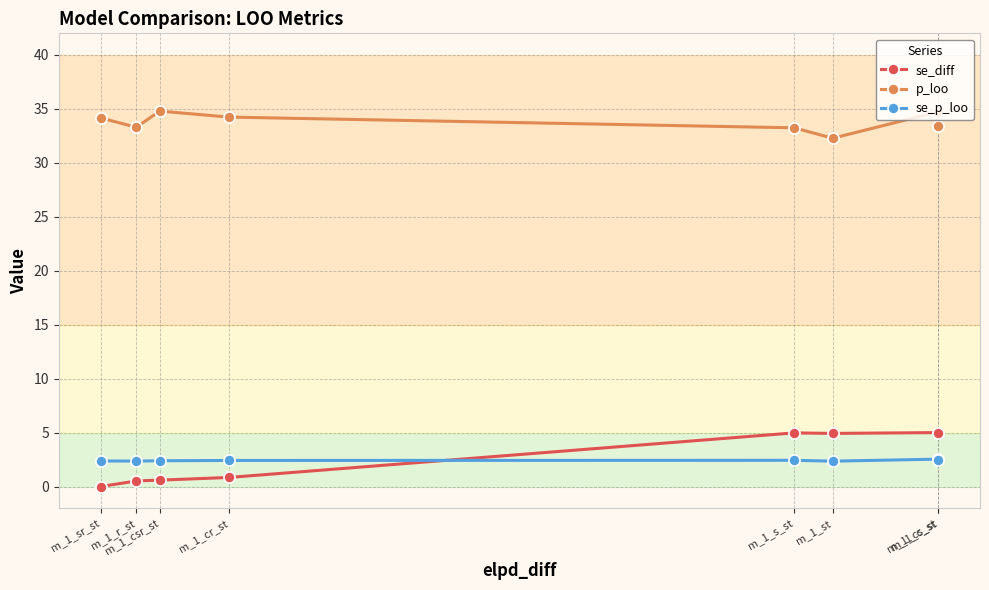

At which category is the sum across all series the highest?

m_1_cs_st